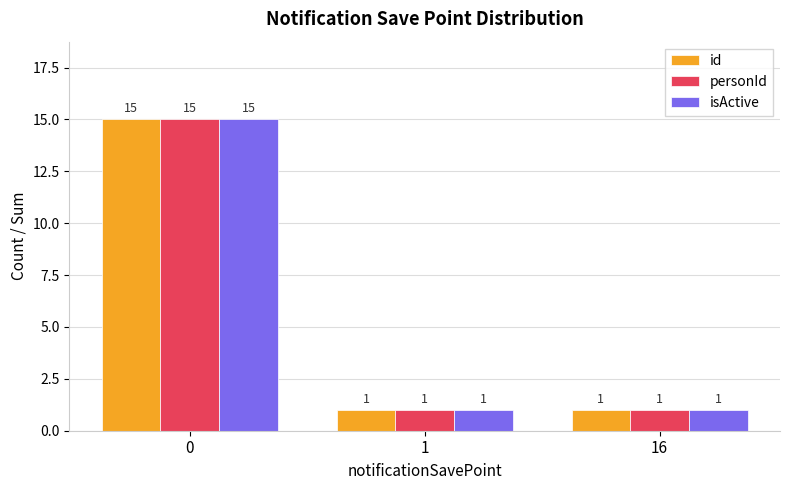

Does the chart contain any negative values?

No